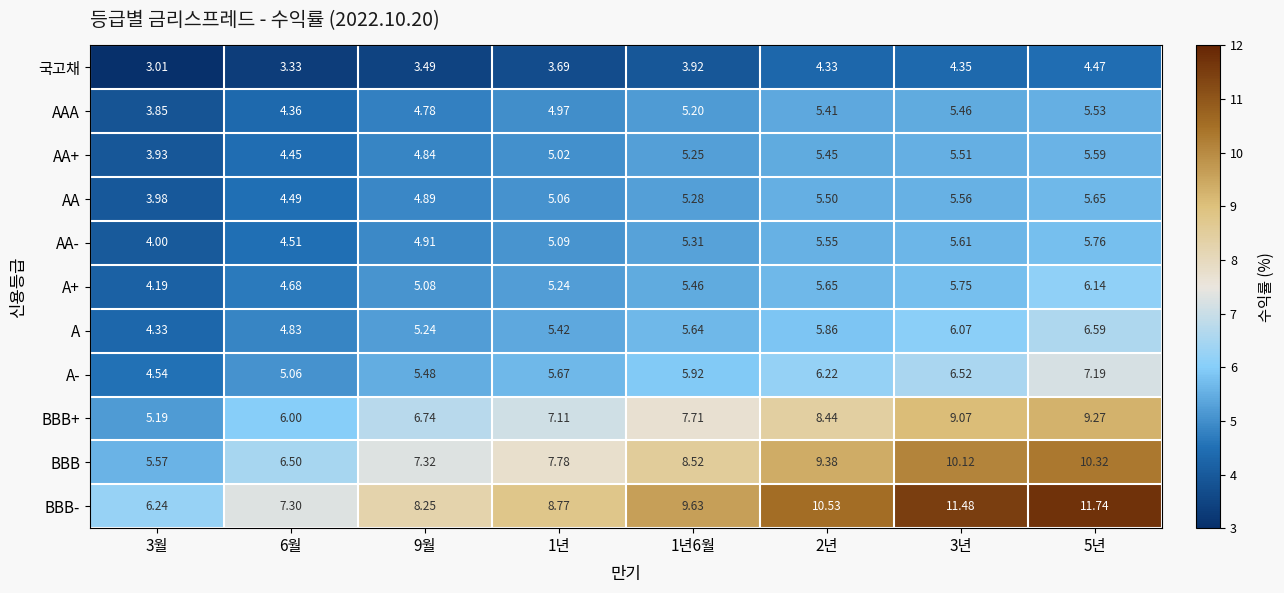

Which series has the largest range (max minus min)?

BBB-